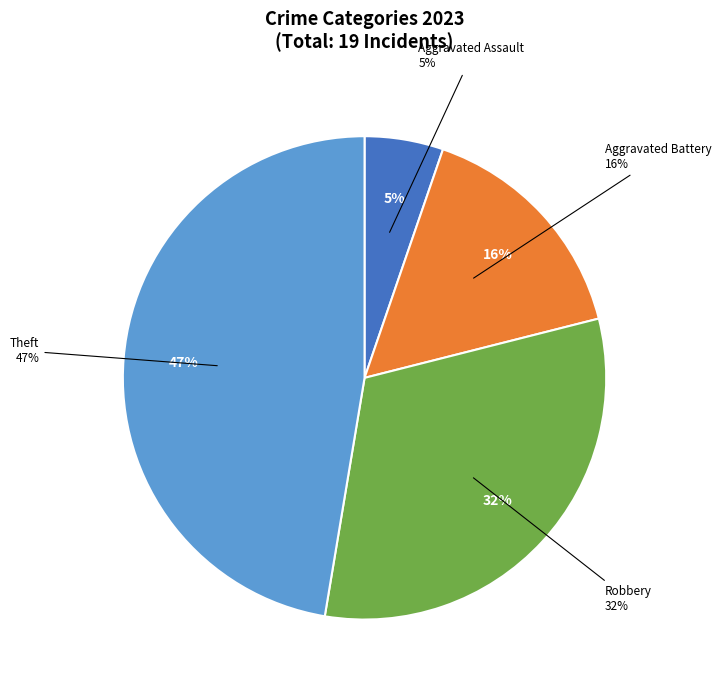

Is it true that Aggravated Assault is 1% of the pie?

False